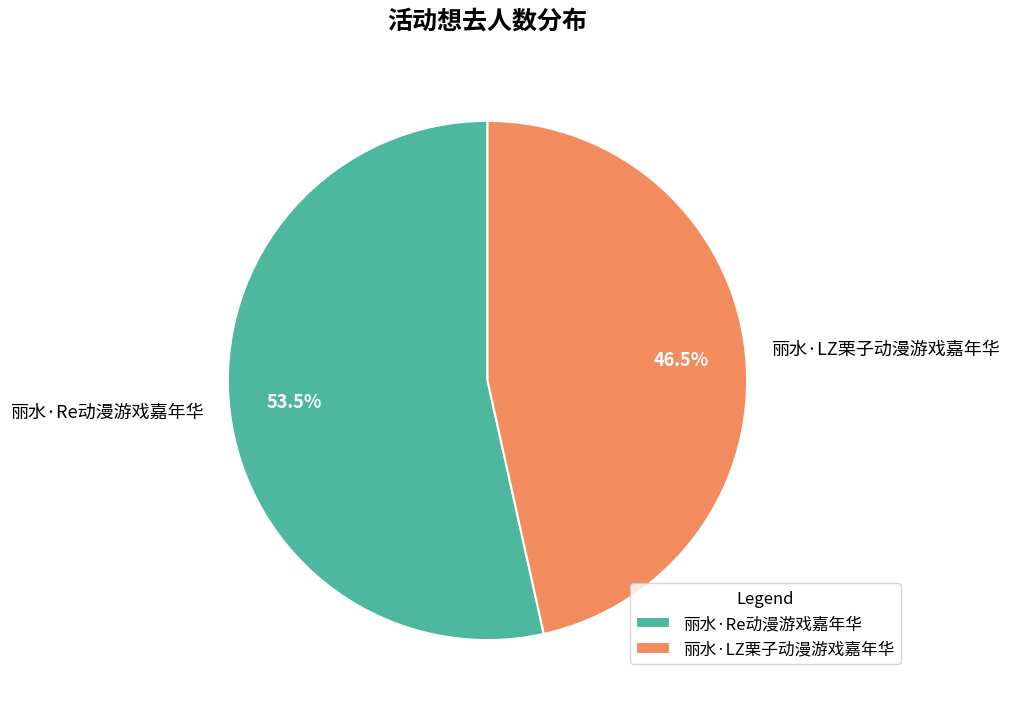

Is the sum of 丽水·Re动漫游戏嘉年华 and 丽水·LZ栗子动漫游戏嘉年华 greater than half?

Yes